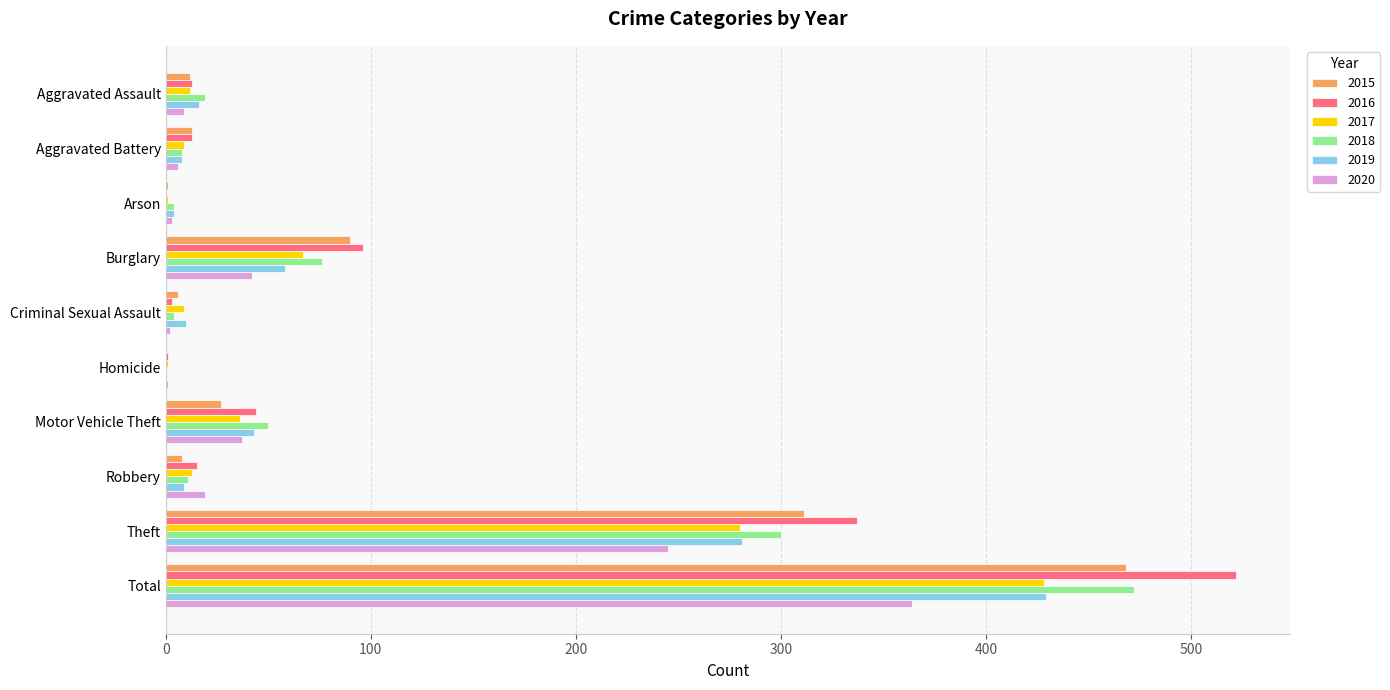

Where is 2017 nearest to the value 214?

Theft